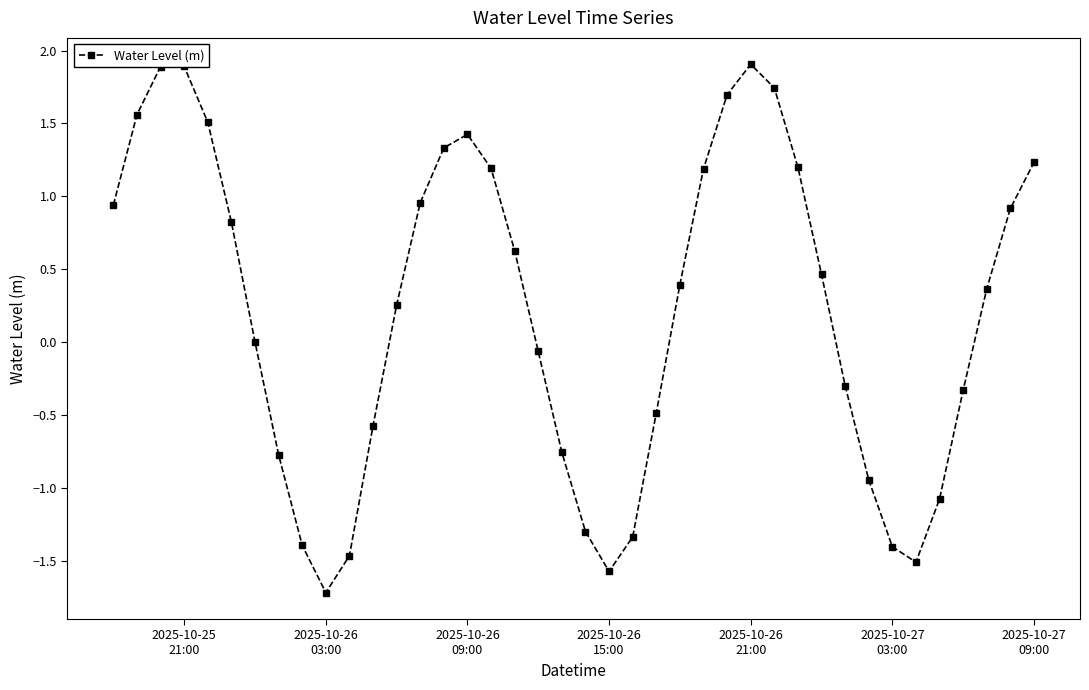

What is the value of the 26th point from the left?

1.2